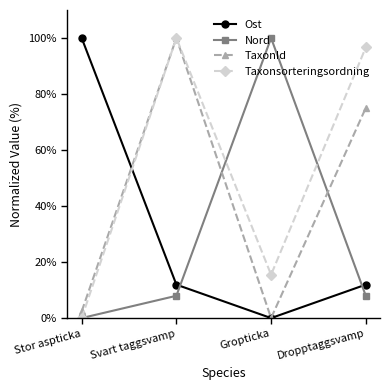

At which label does TaxonId first exceed 75?

Svart taggsvamp